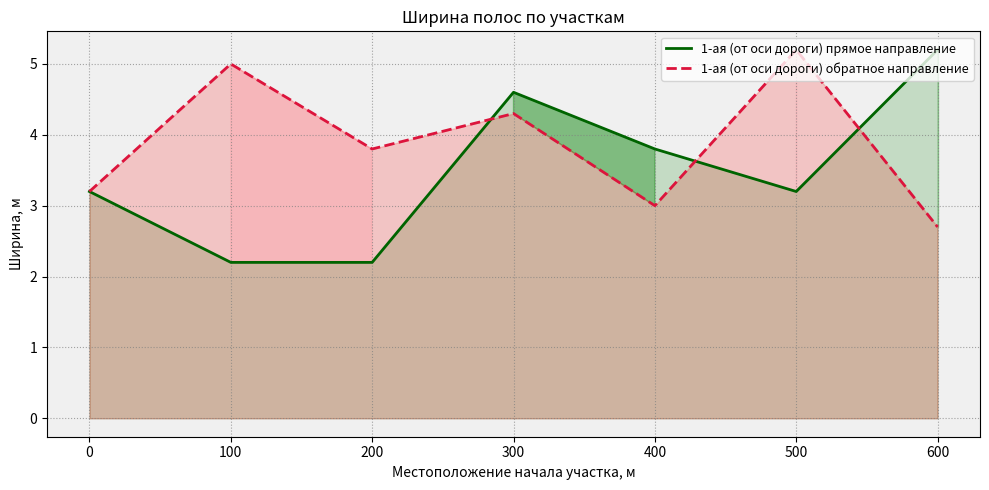

What is the highest value of the 1-ая (от оси дороги) прямое направление series?

5.2